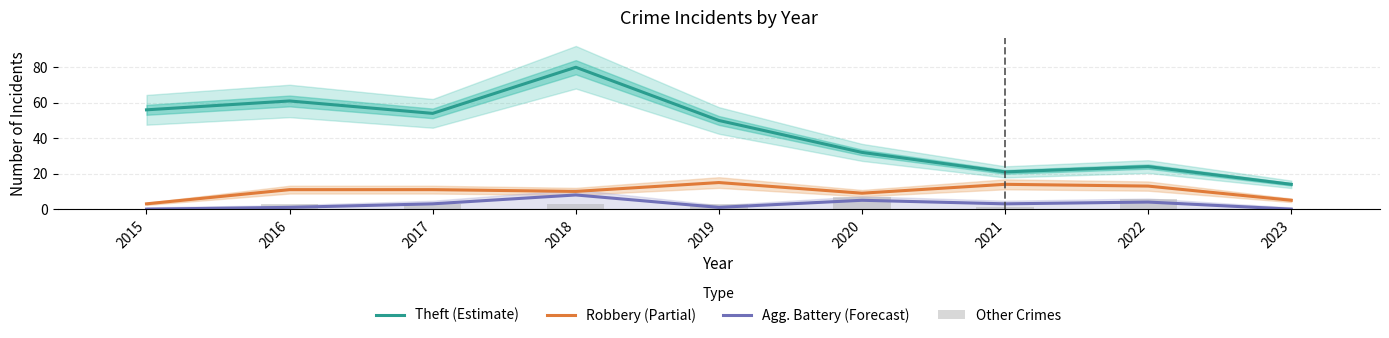

How many data points in Agg. Battery (Forecast) are less than 3?

4